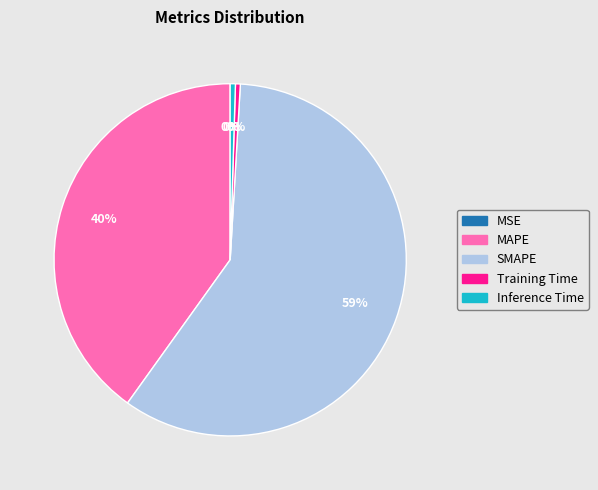

To the nearest percent, what portion does MAPE represent?

40%